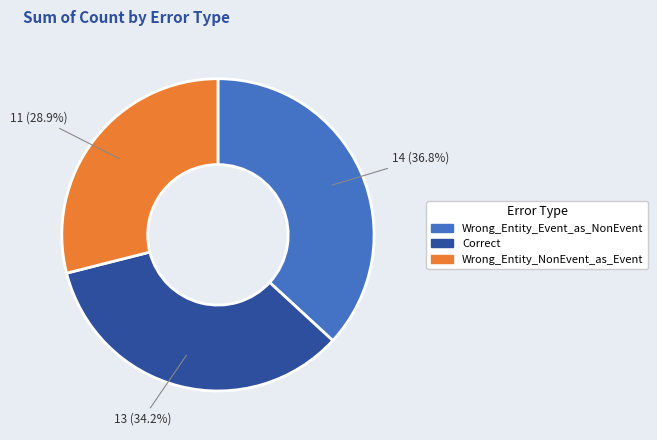

How many segments does this pie chart have?

3